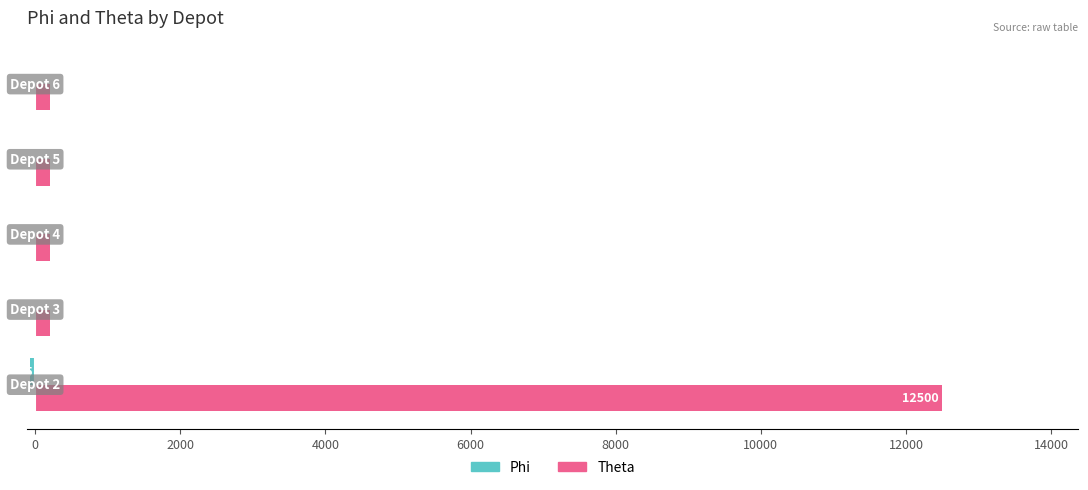

Which series has the largest total across all categories?

Theta